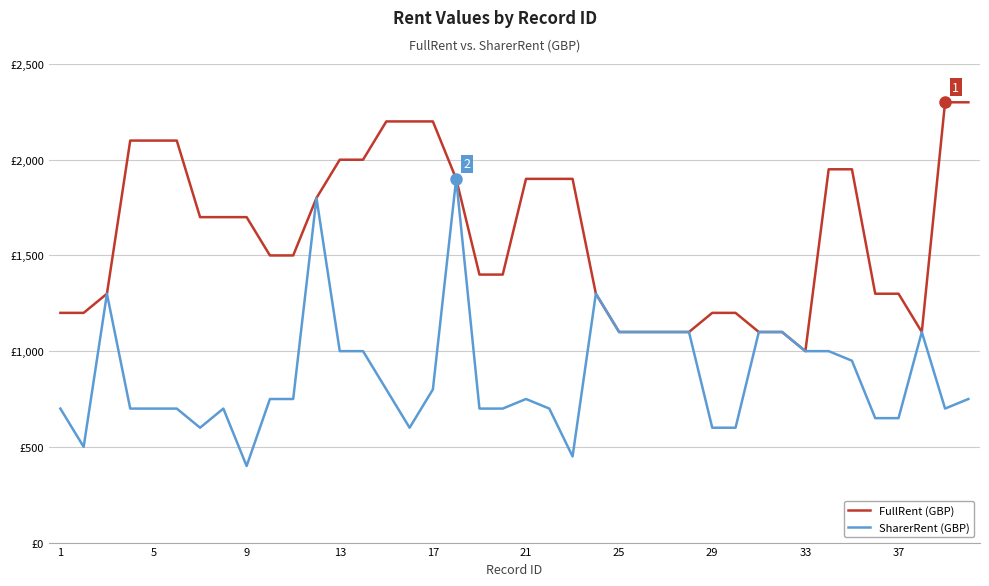

True or false: FullRent (GBP) has more than 0 points higher than both neighbors.

False